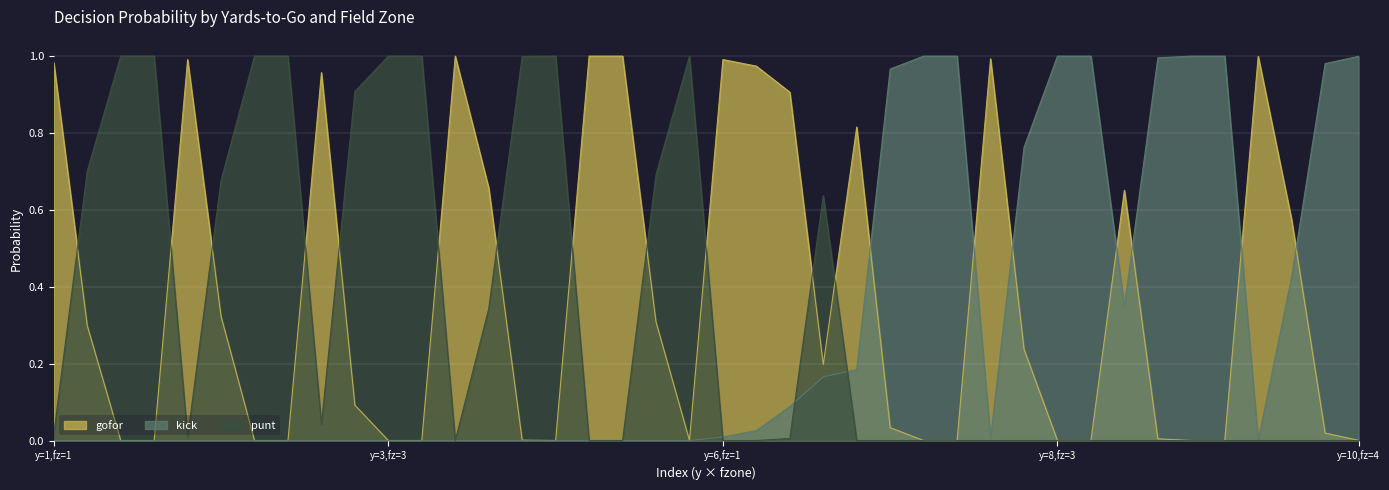

How many interior local valleys does the gofor series have?

3